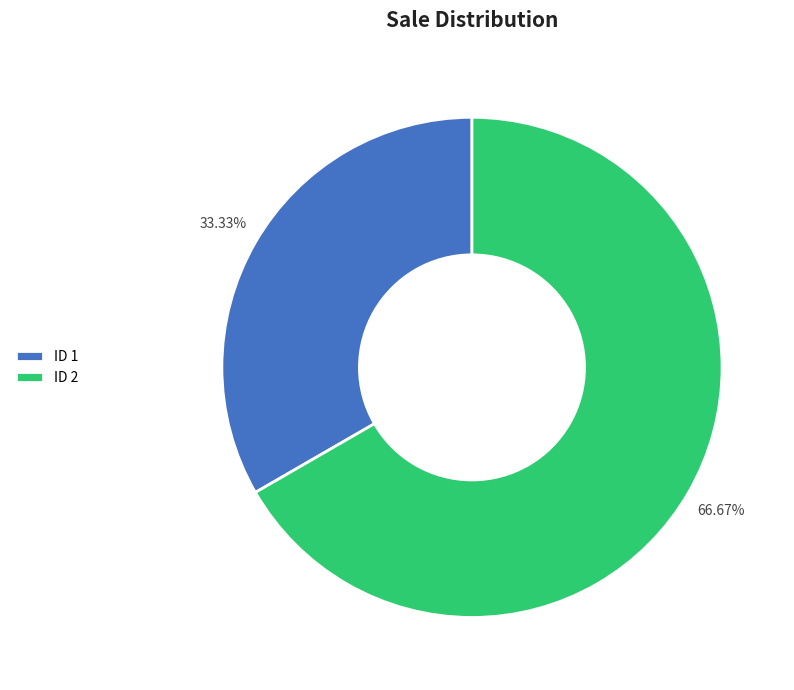

Is the sum of ID 1 and ID 2 greater than half?

Yes